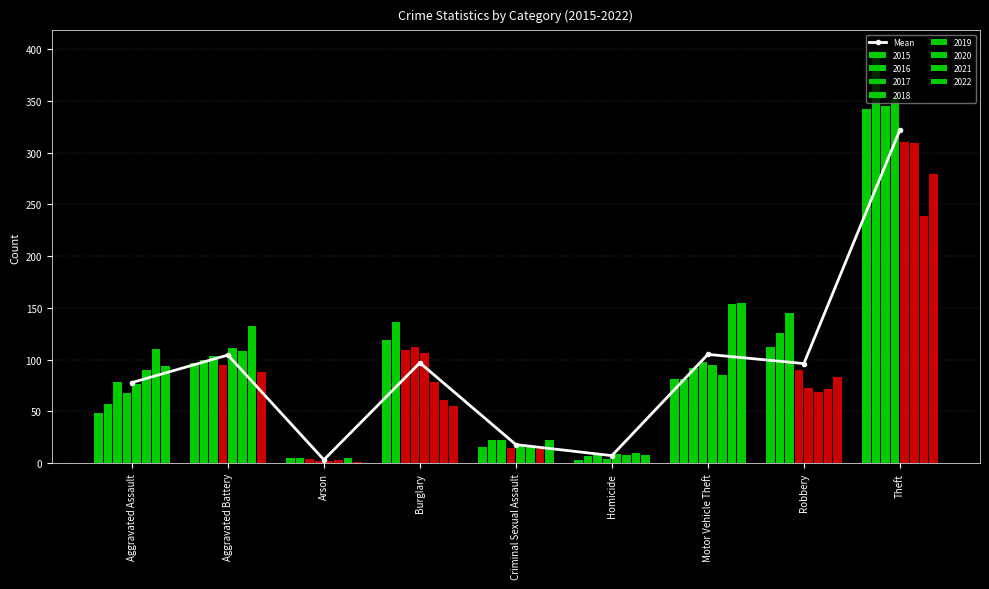

List the labels in order of value, smallest first.

Arson, Homicide, Criminal Sexual Assault, Aggravated Assault, Robbery, Burglary, Aggravated Battery, Motor Vehicle Theft, Theft